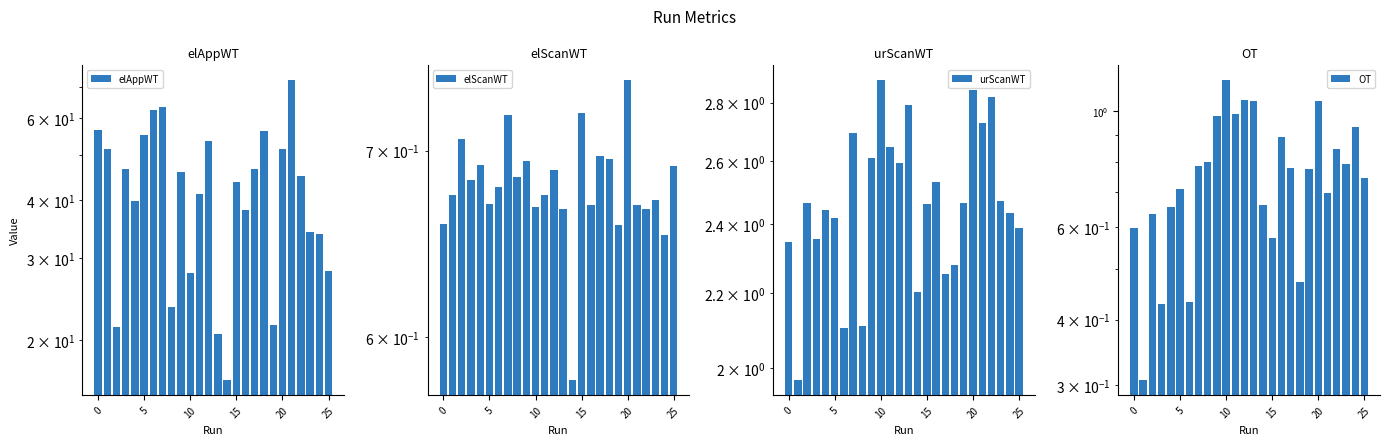

Is the value of elAppWT at 15 greater than the value of urScanWT at 22?

Yes